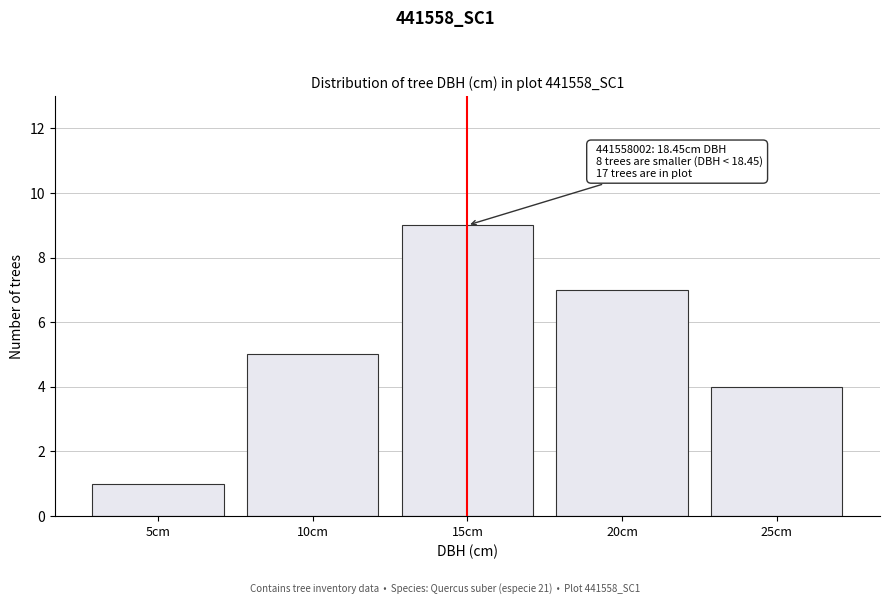

Reading right to left, extract all data points from this chart.

4	7	9	5	1